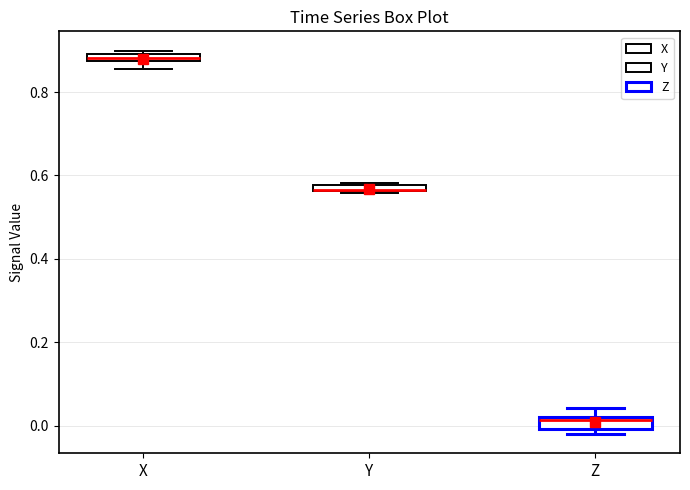

Where is the upper edge of the box for Y on the y-axis? The values are not printed on the chart, so give them approximately, as read against the axis.

0.58